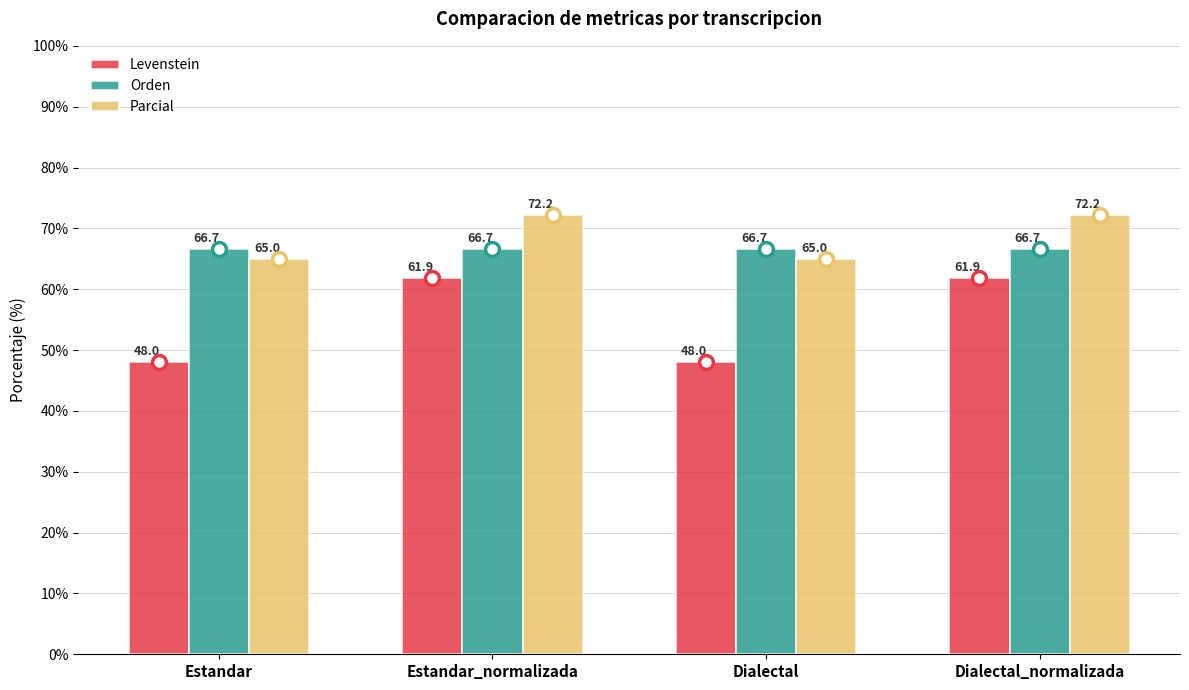

Reading left to right, transcribe all the data shown in this chart.

Levenstein: 48.0	61.9	48.0	61.9
Orden: 66.7	66.7	66.7	66.7
Parcial: 65.0	72.2	65.0	72.2